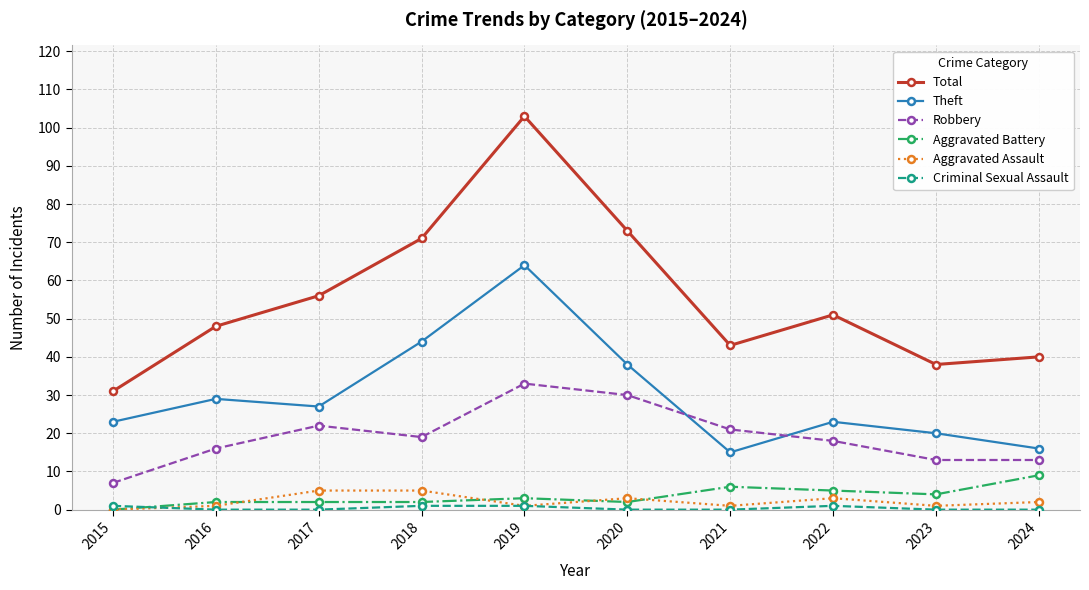

Between which two adjacent categories do Theft and Robbery first intersect?

2020 and 2021